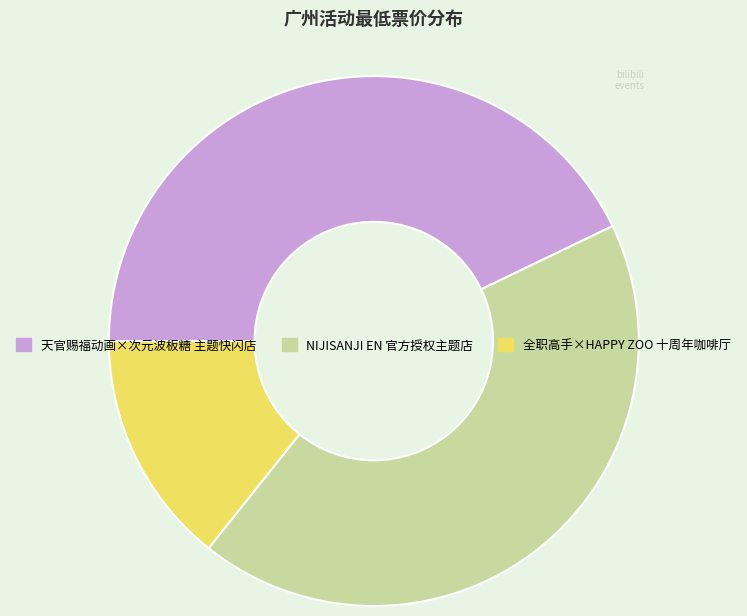

Is it true that 全职高手×HAPPY ZOO 十周年咖啡厅 is 14% of the pie?

True